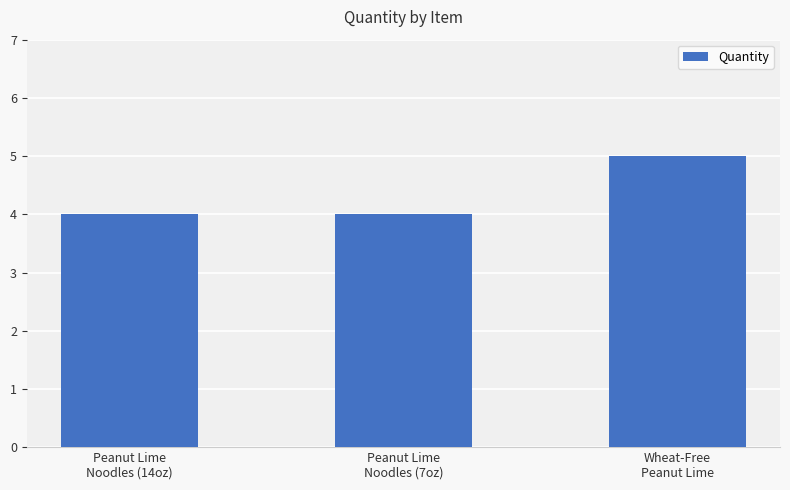

What position from the left is Peanut Lime
Noodles (7oz)?

2